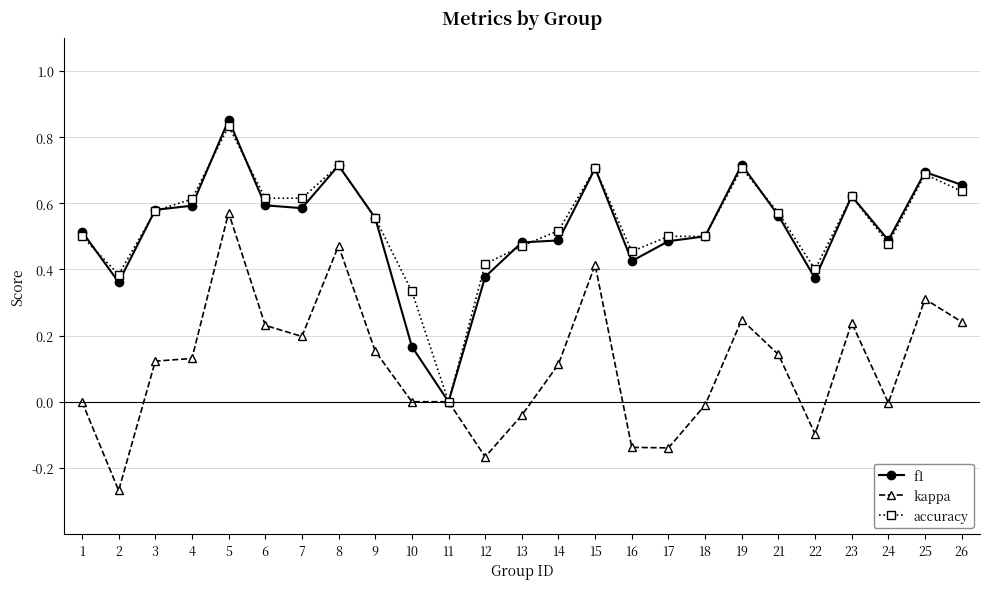

The value of accuracy at 6 is 0.3. True or false?

False